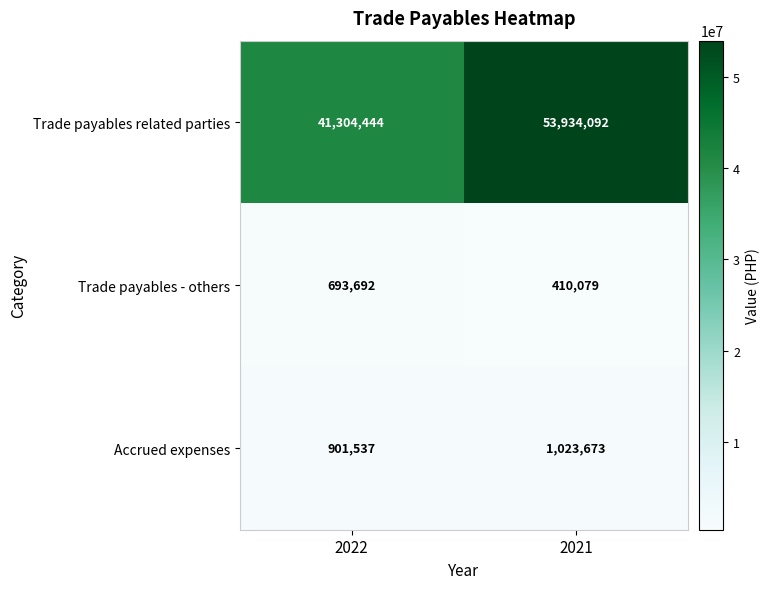

At how many categories does at least one series exceed 48359906?

1